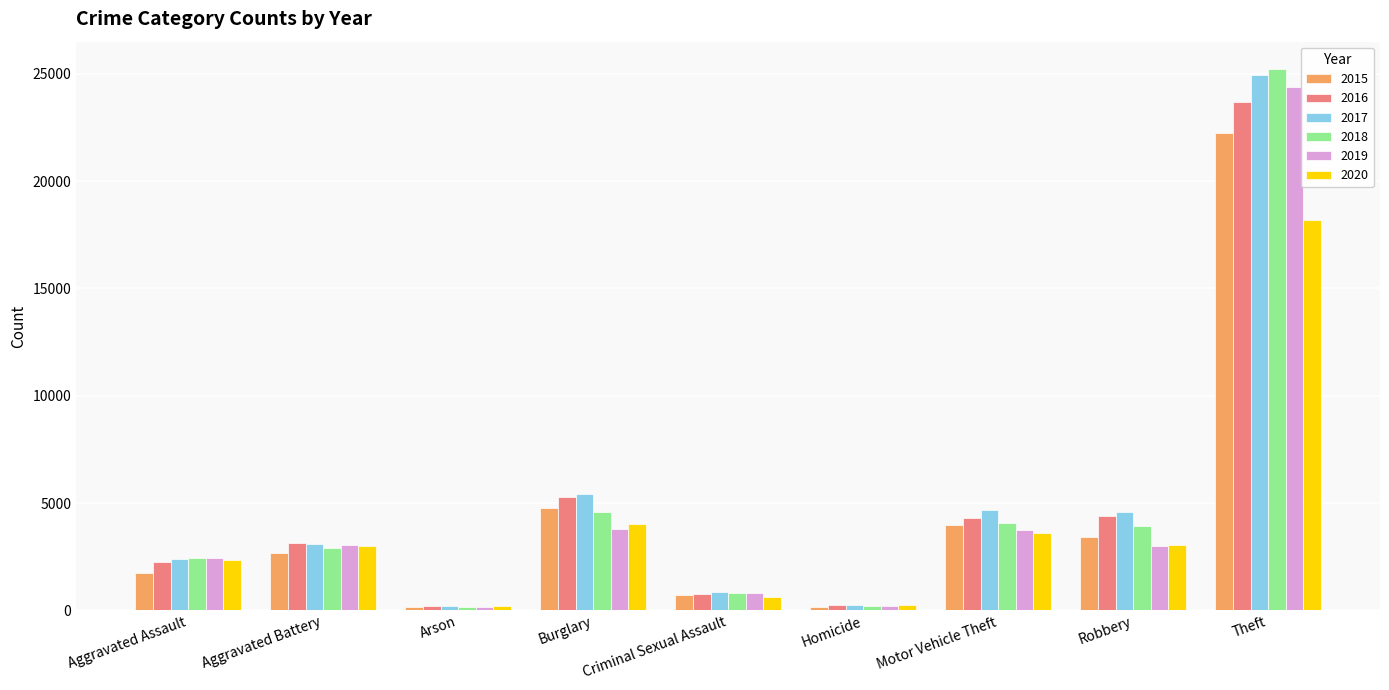

Which category has the highest value in the 2017 series?

Theft